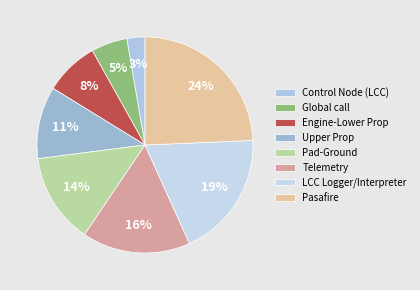

Rank the categories by value from highest to lowest.

Pasafire, LCC Logger/Interpreter, Telemetry, Pad-Ground, Upper Prop, Engine-Lower Prop, Global call, Control Node (LCC)